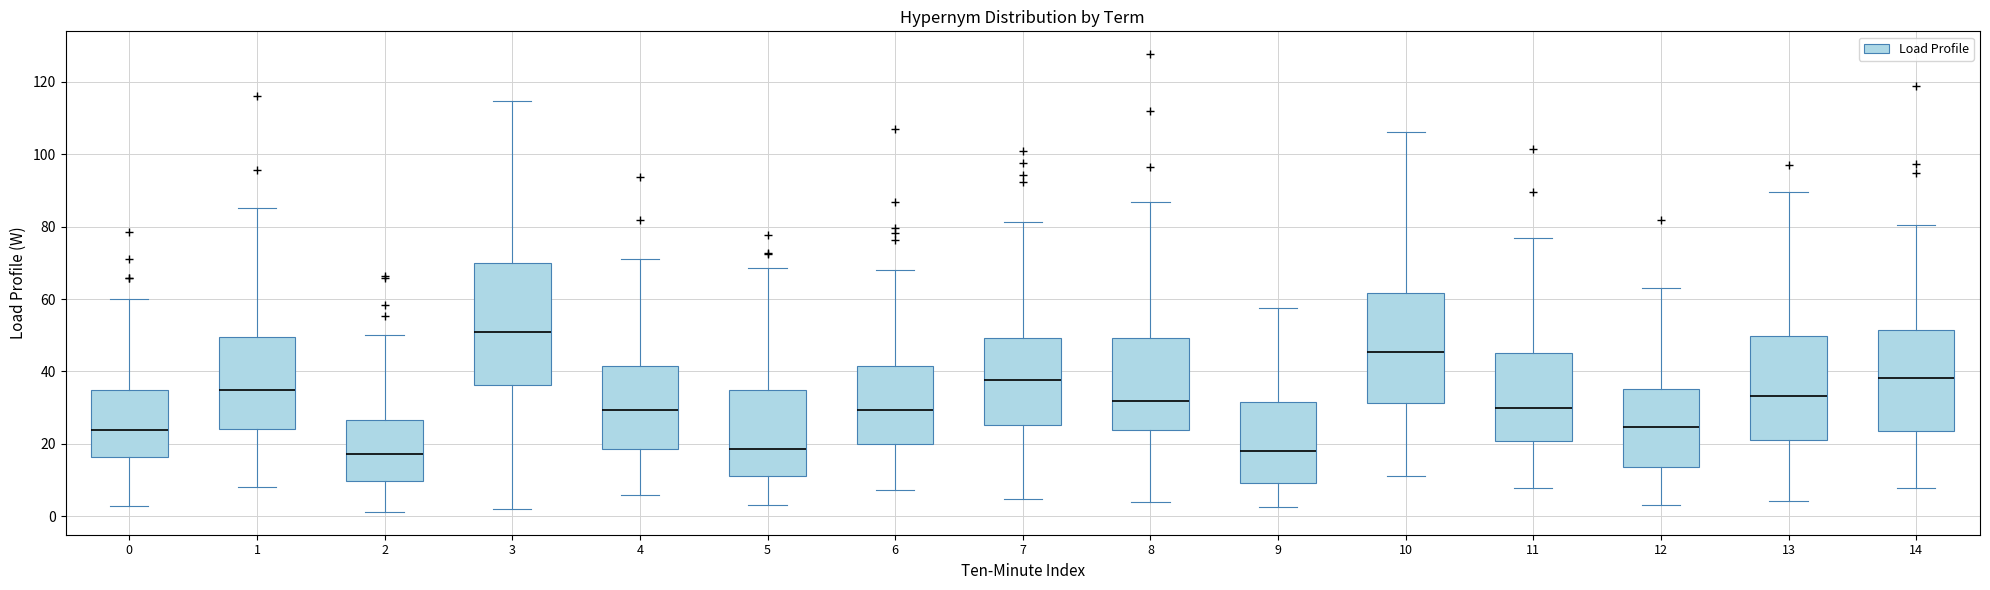

Comparing the boxes themselves (not the whiskers), which one is the tallest?

3